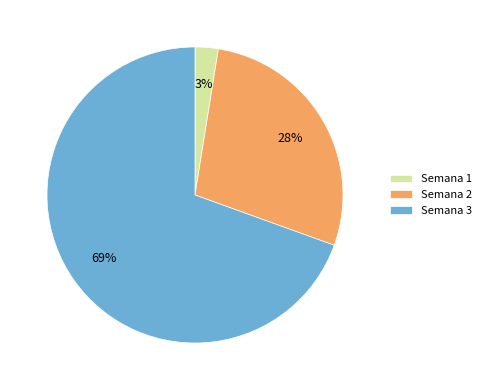

What percentage is the Semana 1 slice, to the nearest percent?

3%